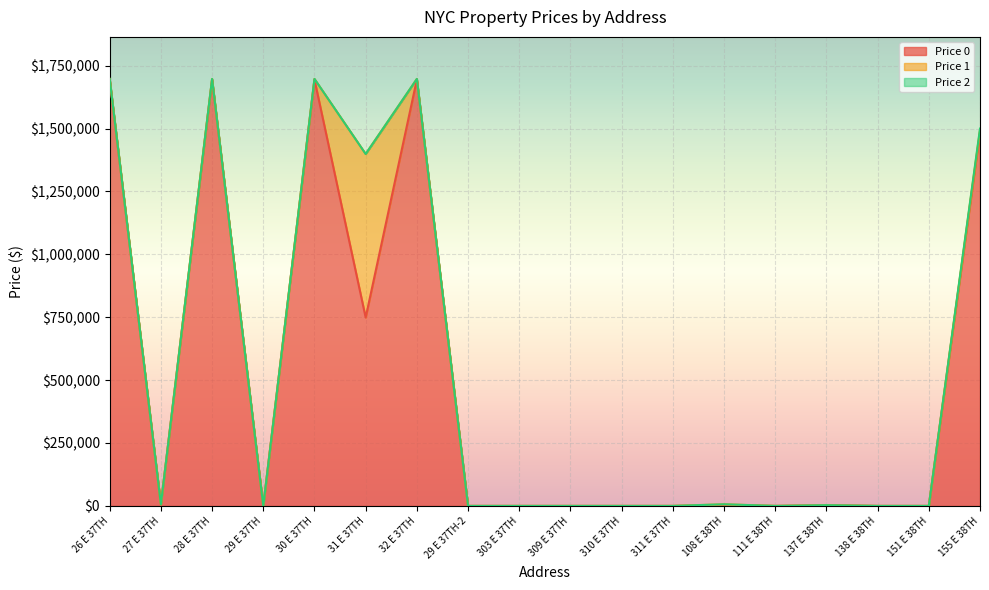

Rank the series at 26 E 37TH from lowest to highest value.

Price_2, Price_1, Price_0